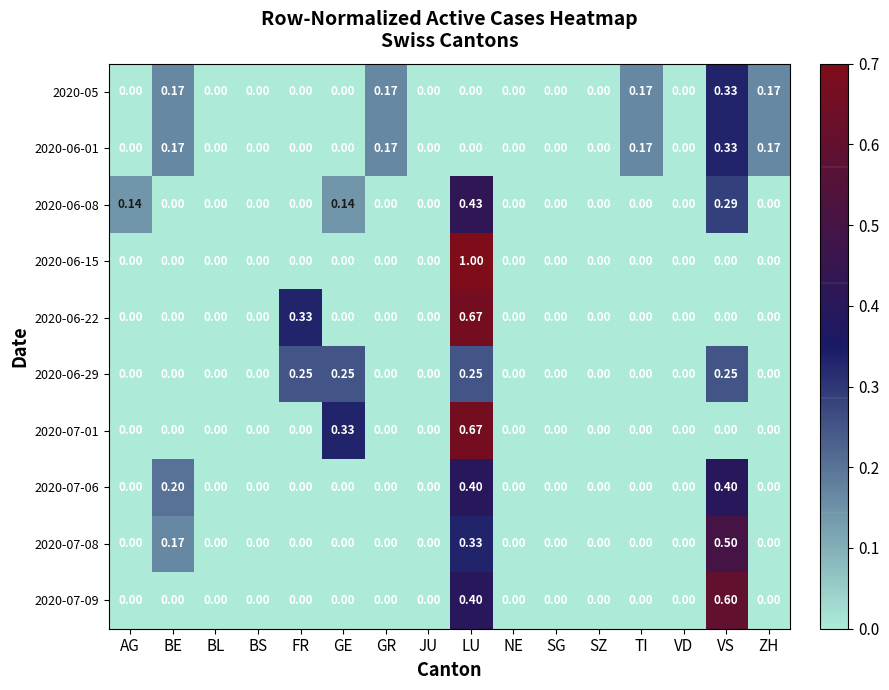

How many values in 2020-07-01 are above zero?

2